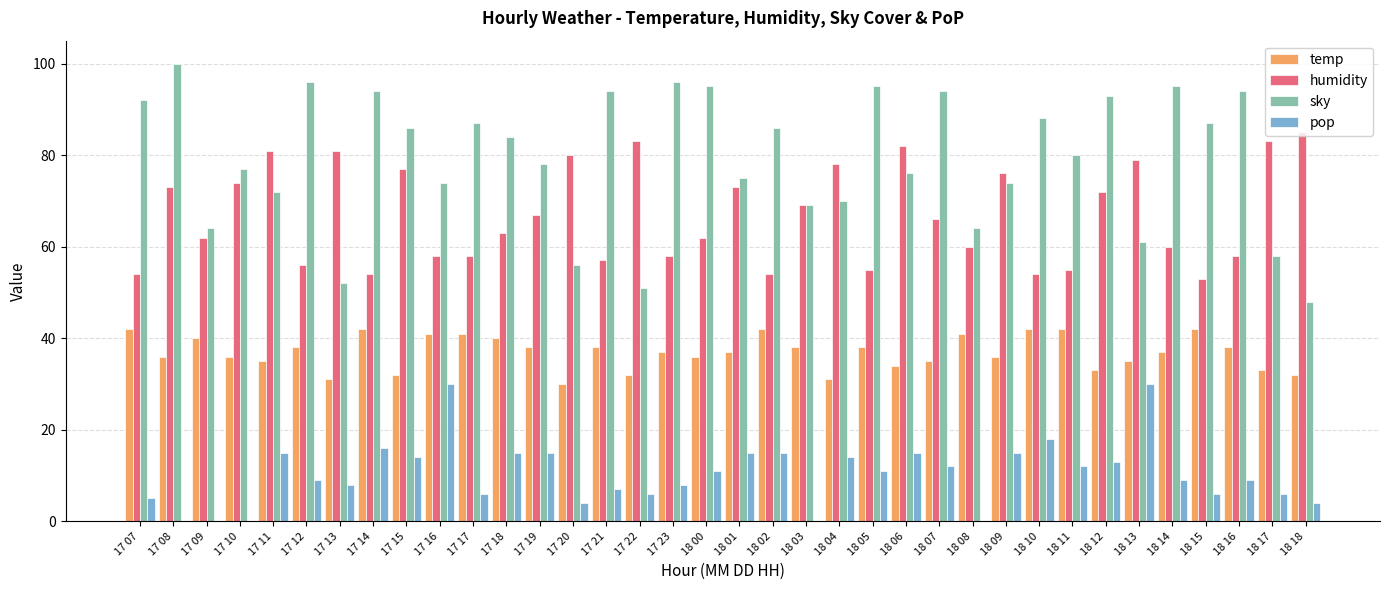

What is the sum of the sky values at 17 13 and 18 04?

122